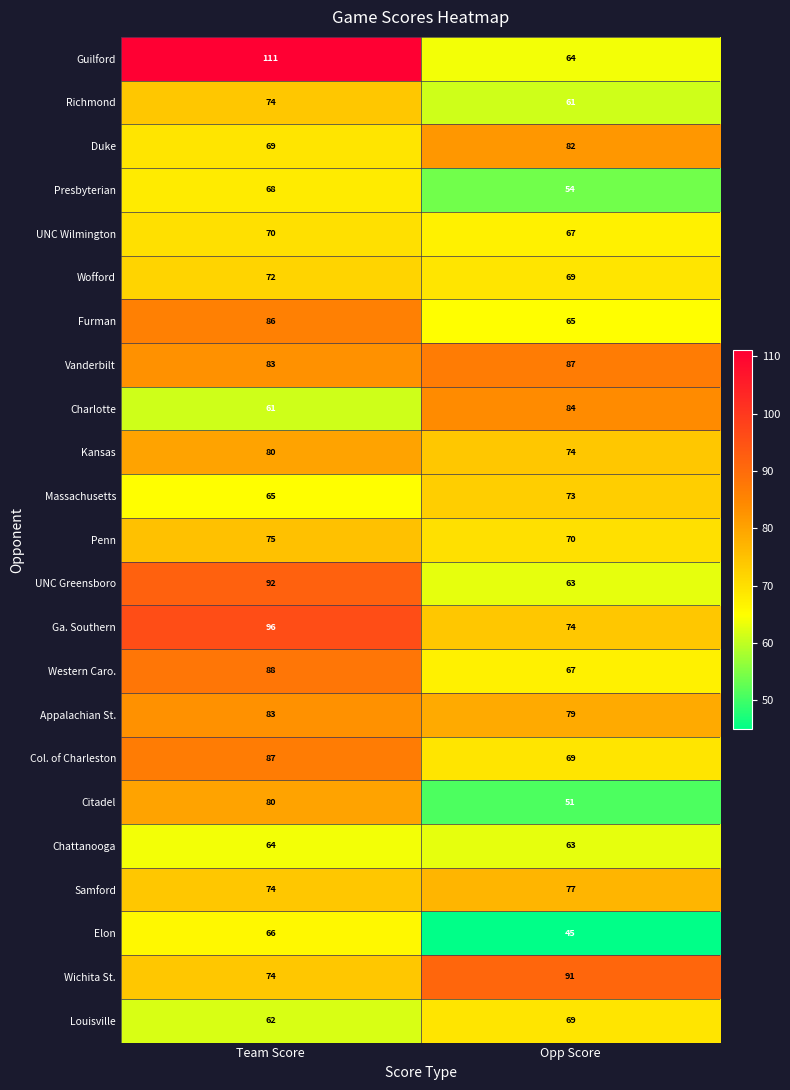

What is the total value across all series at Team Score?

1780